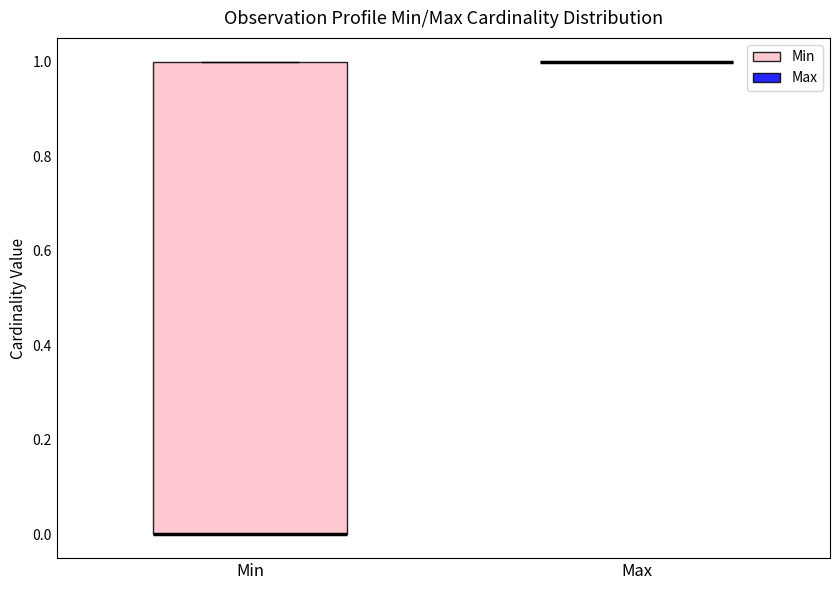

Reading left to right, transcribe this box plot: for each box, give where its median line is, the range the box spans, and where its two whiskers end, as read against the y-axis. The values are not printed on the chart, so give them approximately, as read against the axis.

Min: median 0 (drawn on the box's lower edge), box 0 to 1, whiskers 0 to 1
Max: box collapsed to a line at 1, whiskers 1 to 1